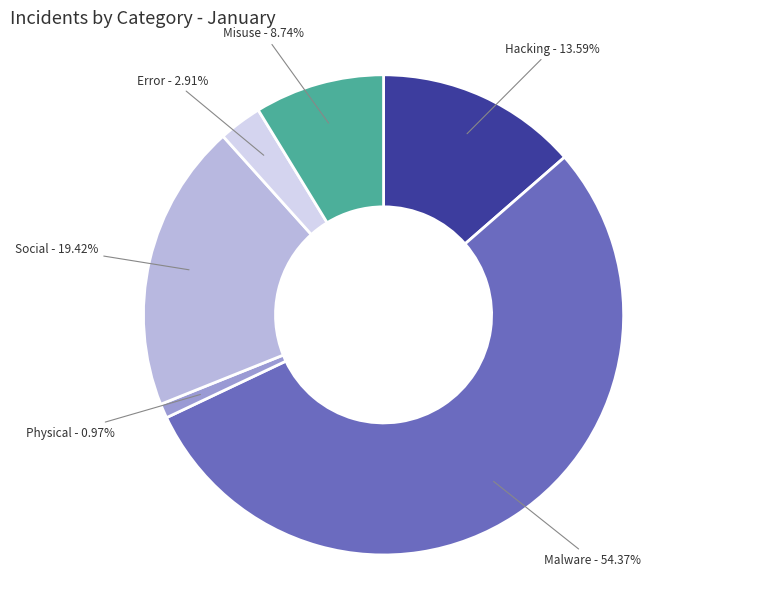

Is there any slice that represents more than half of the pie?

Yes